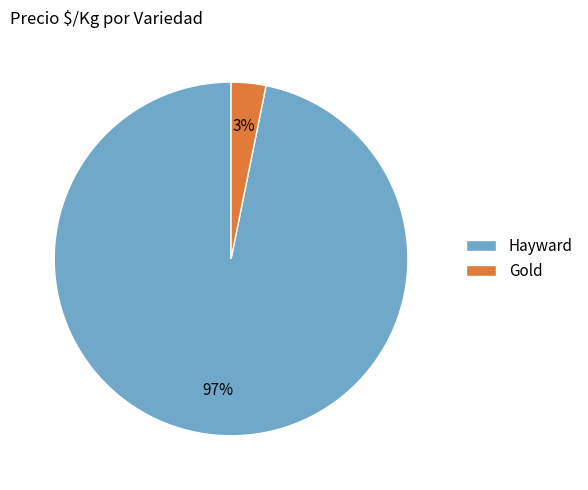

Do Gold and Hayward together represent more than half of the pie?

Yes